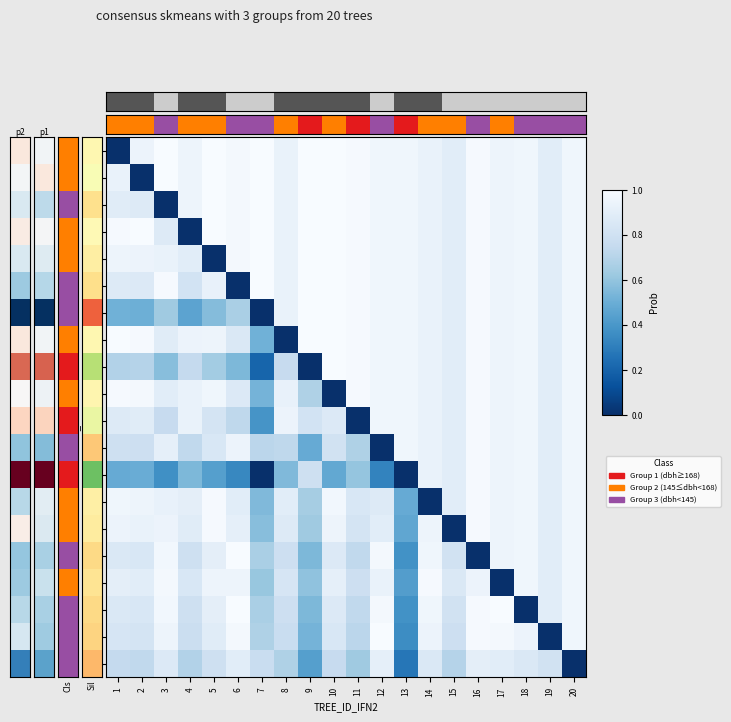

Which series changed the most between 18 and 20?

18